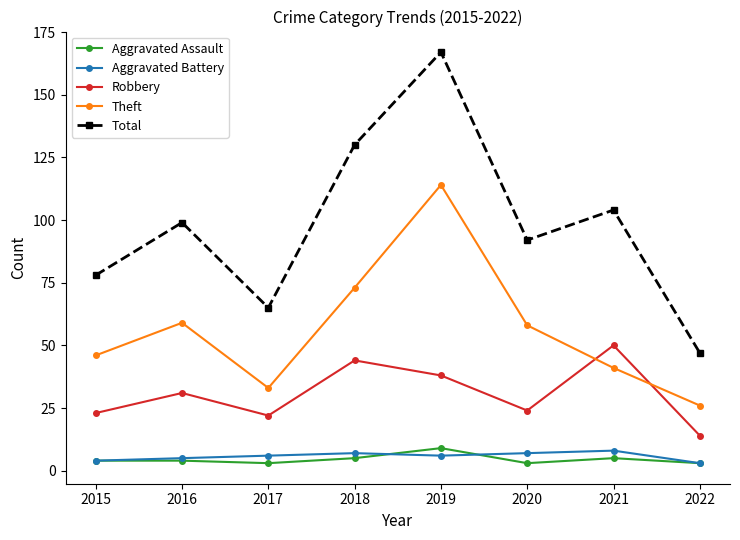

Reading right to left, transcribe all the data shown in this chart.

Aggravated Assault: 2022=3	2021=5	2020=3	2019=9	2018=5	2017=3	2016=4	2015=4
Aggravated Battery: 2022=3	2021=8	2020=7	2019=6	2018=7	2017=6	2016=5	2015=4
Robbery: 2022=14	2021=50	2020=24	2019=38	2018=44	2017=22	2016=31	2015=23
Theft: 2022=26	2021=41	2020=58	2019=114	2018=73	2017=33	2016=59	2015=46
Total: 2022=47	2021=104	2020=92	2019=167	2018=130	2017=65	2016=99	2015=78